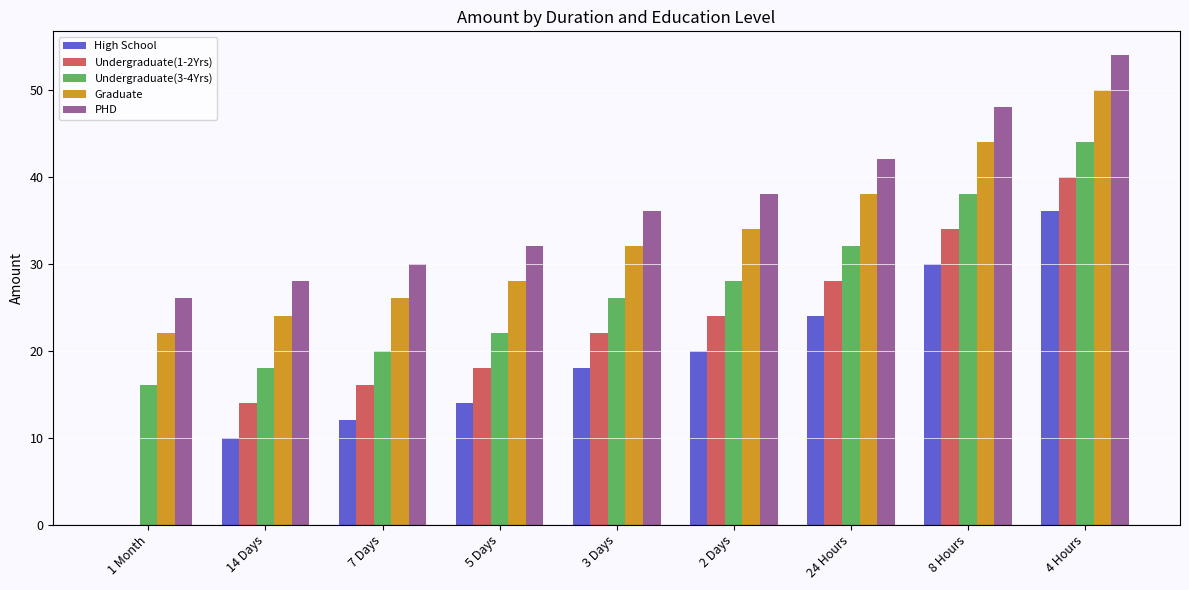

Which series has the largest total across all categories?

PHD